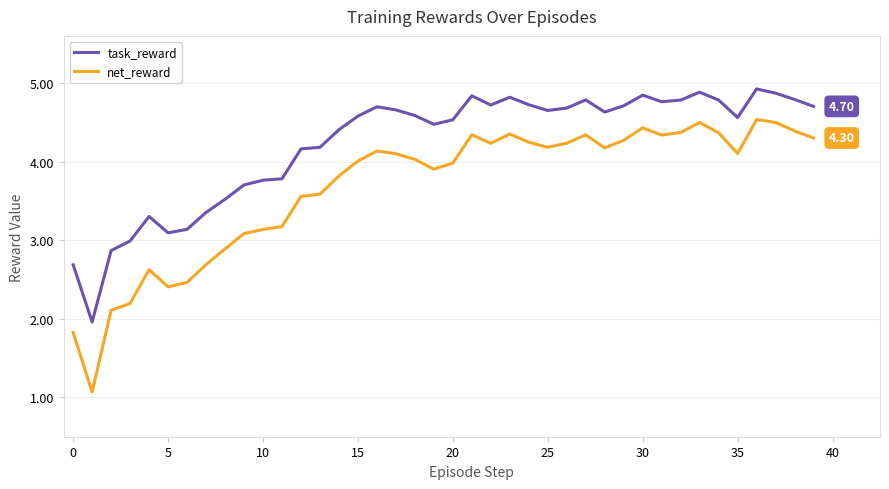

What is the difference between the maximum and minimum values in the net_reward series?

3.5